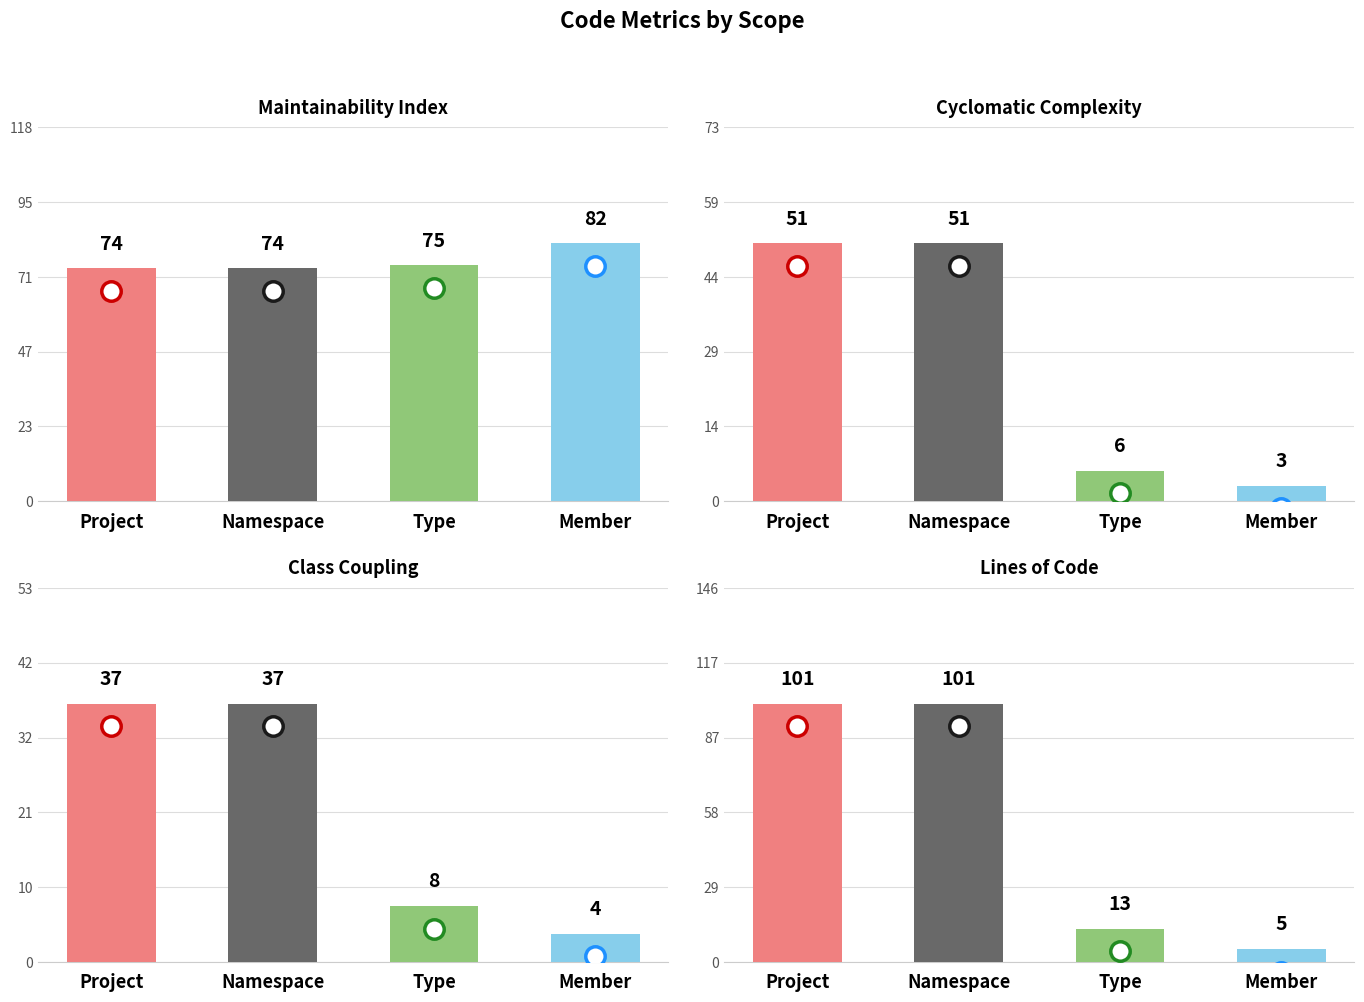

What is the difference between the Lines of Code values at Type and Namespace?

88